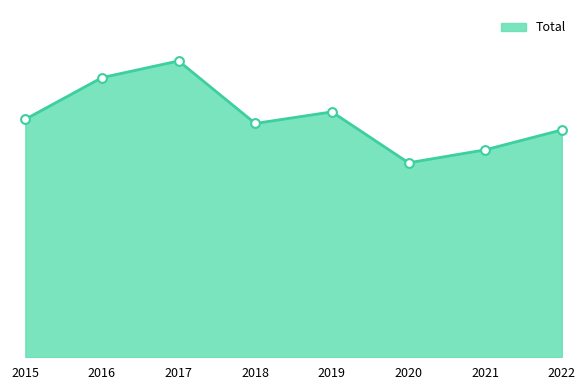

Between 2022 and 2018, which is larger?

2018